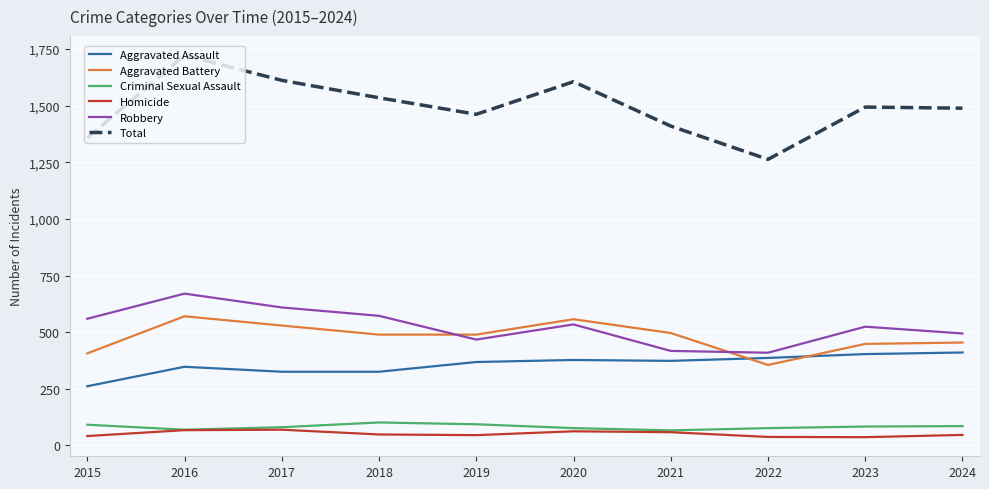

Where does the Total series first go above 1494?

2016